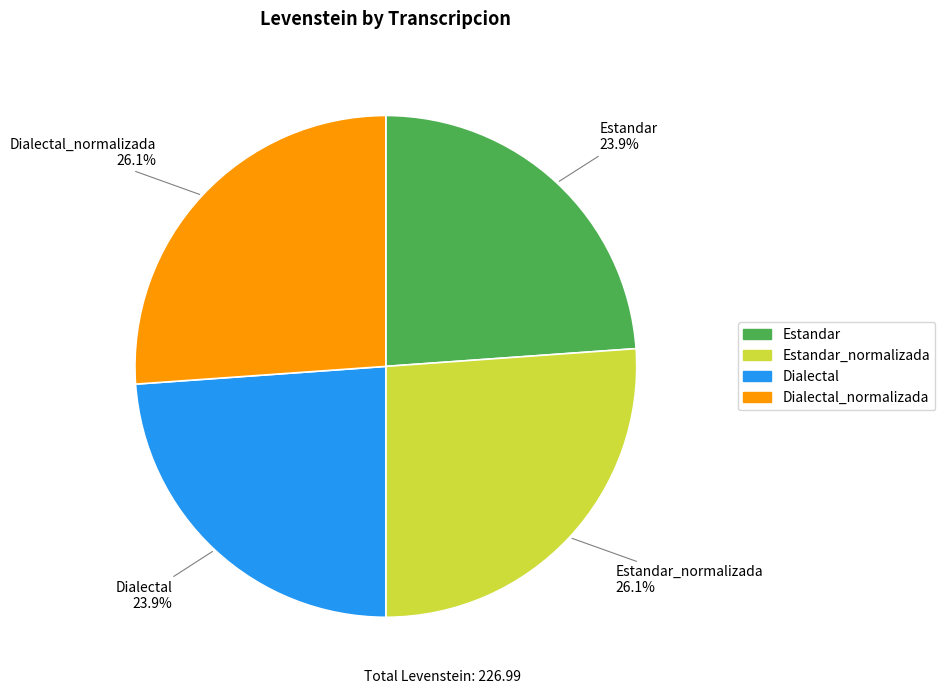

What is the ratio of the value at Dialectal_normalizada to the value at Dialectal?

1.1